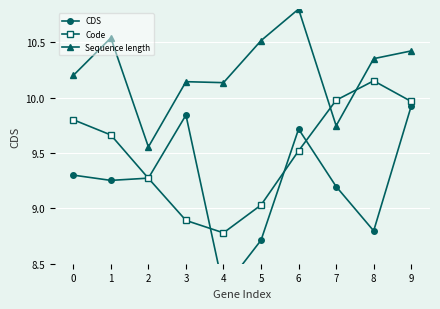

The value of Sequence length at 3 is 15.9. True or false?

False